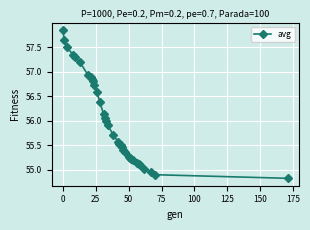

What is the value of the 12th point from the left?

56.6